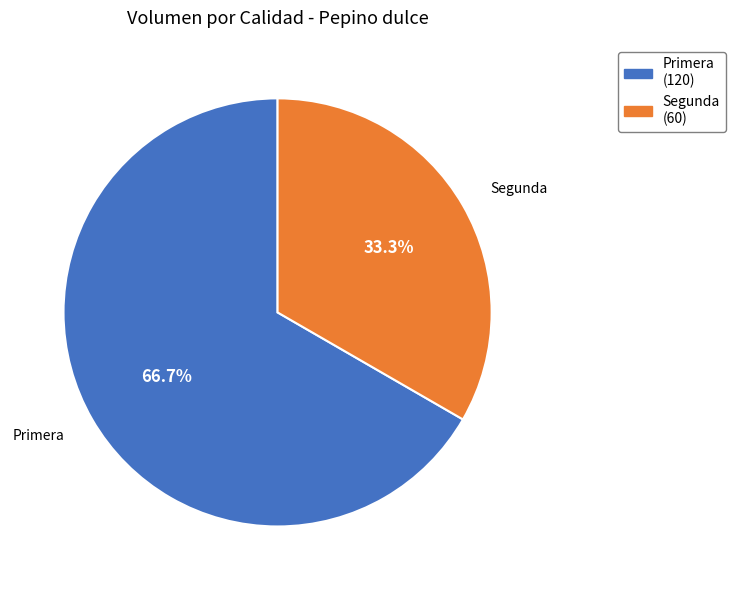

What percentage is the Primera slice, to the nearest percent?

67%